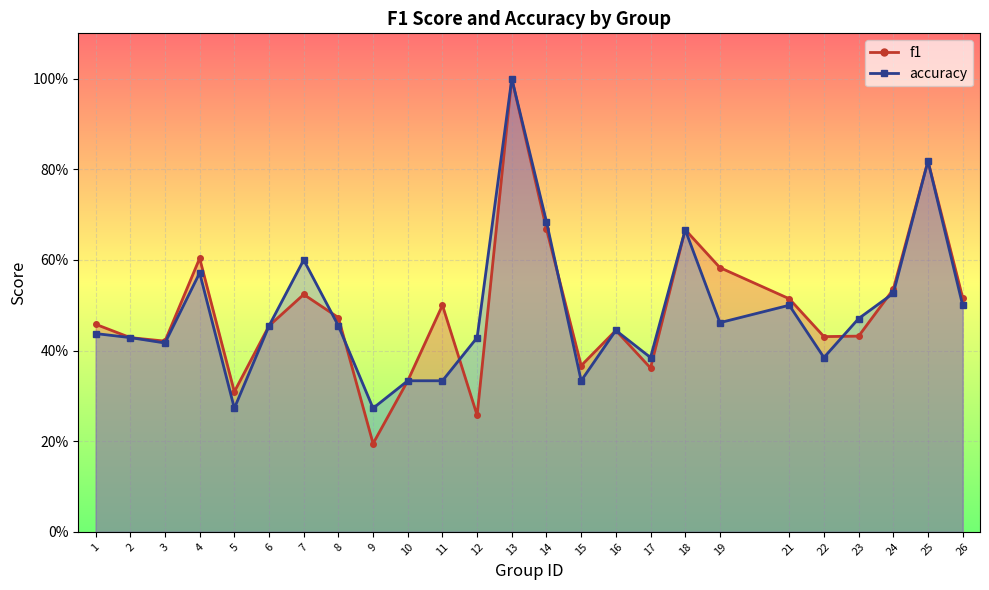

Is the value of accuracy at 16 greater than the value of f1 at 25?

No